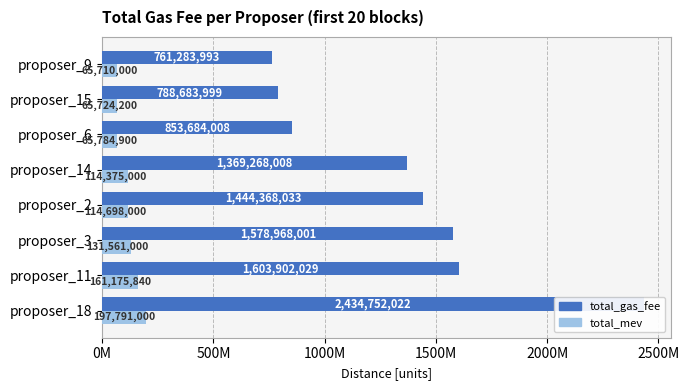

What is the sum of all total_gas_fee values?

10834910093